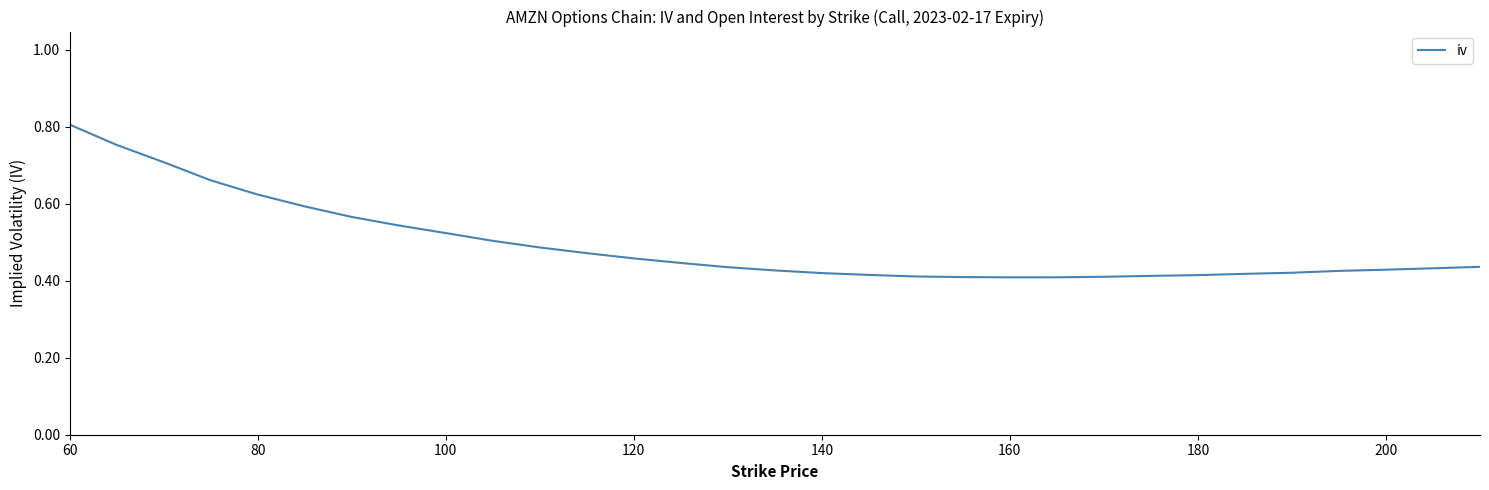

How many lines are shown in the chart?

1